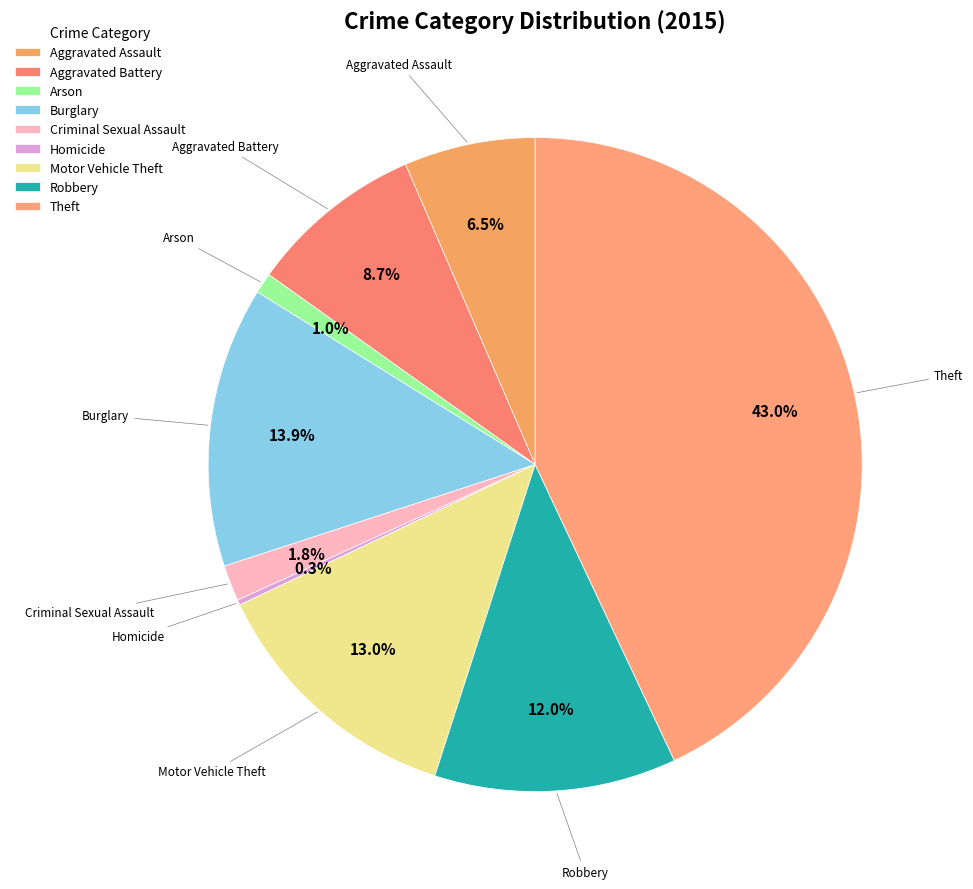

To the nearest percent, what is the difference between the Burglary and Aggravated Assault slice percentages?

7%